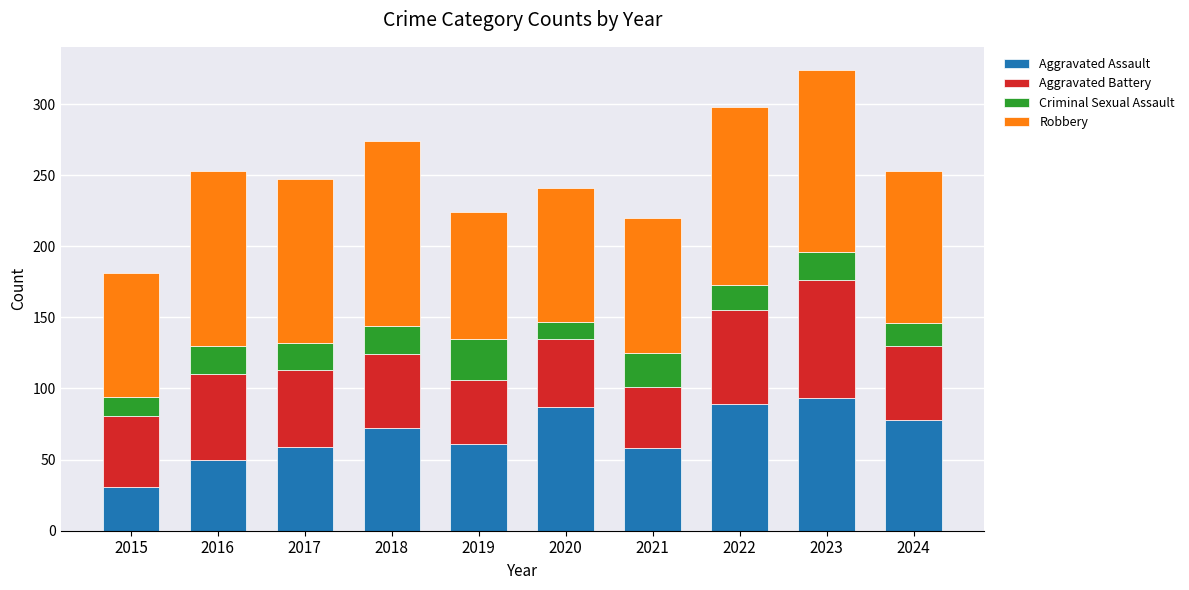

True or false: Aggravated Assault has a value of 50 at 2016.

True